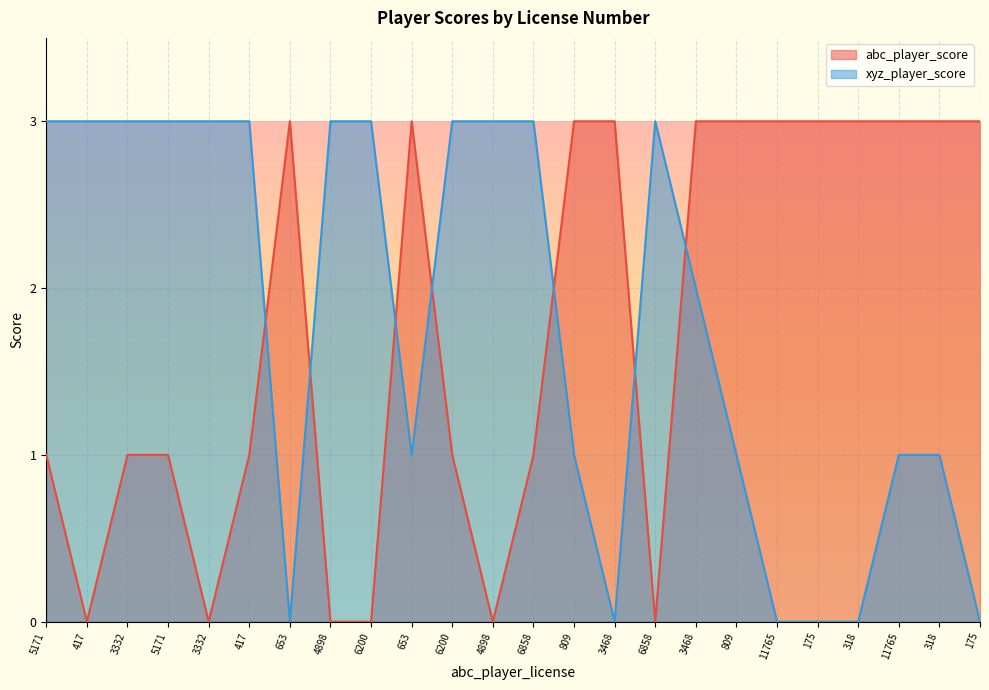

After their last crossing, which series has the higher values: abc_player_score or xyz_player_score?

abc_player_score